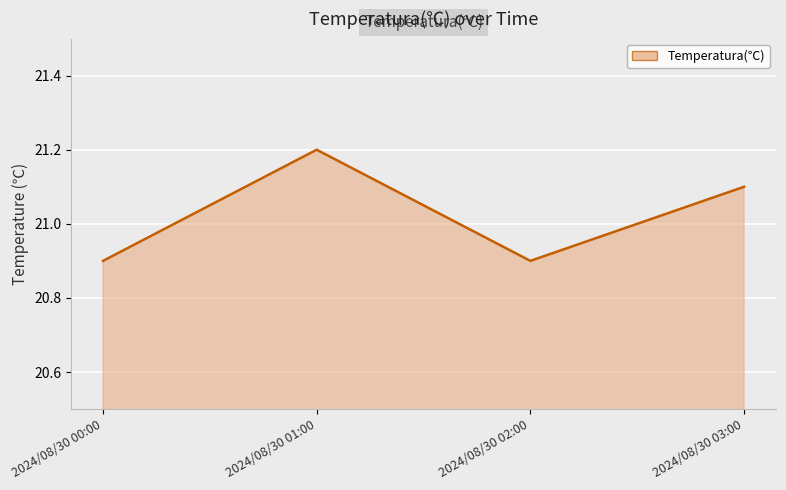

How many lines are shown in the chart?

1